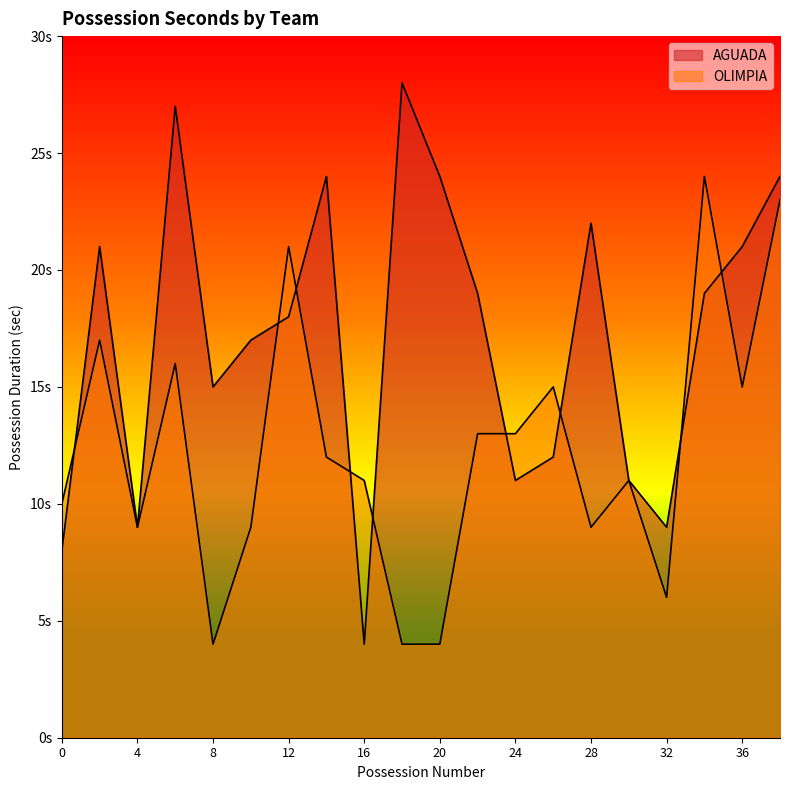

What is the value of the OLIMPIA point at the 8th from the left?

12